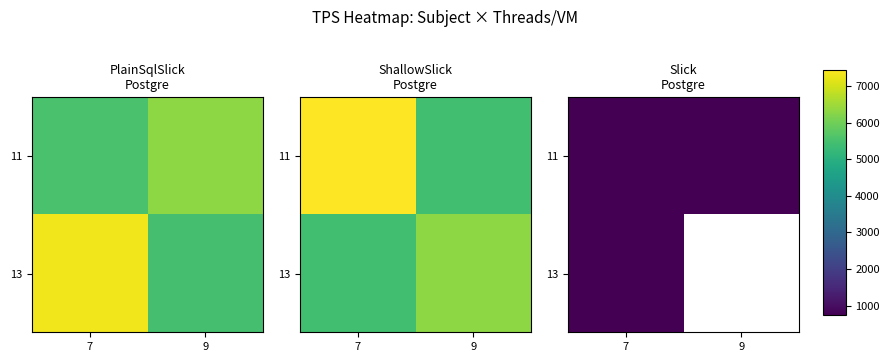

What is the smallest value displayed?

754.0